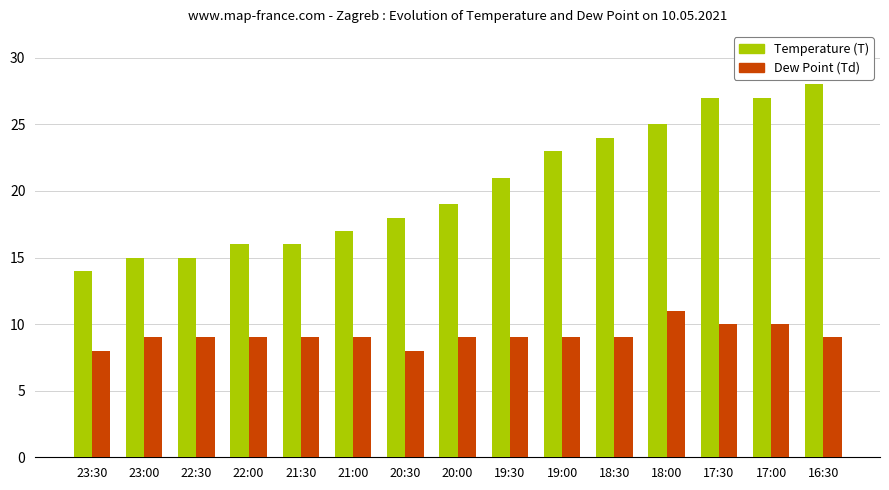

What is the lowest value of the Dew Point (Td) series?

8